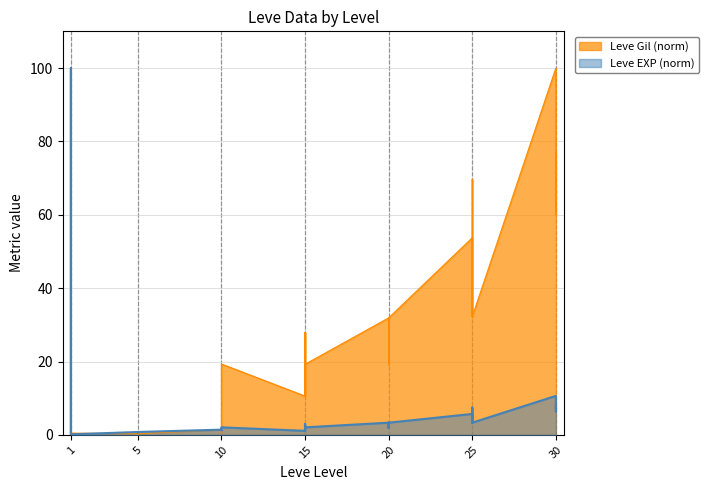

At how many categories does at least one series exceed 6?

25